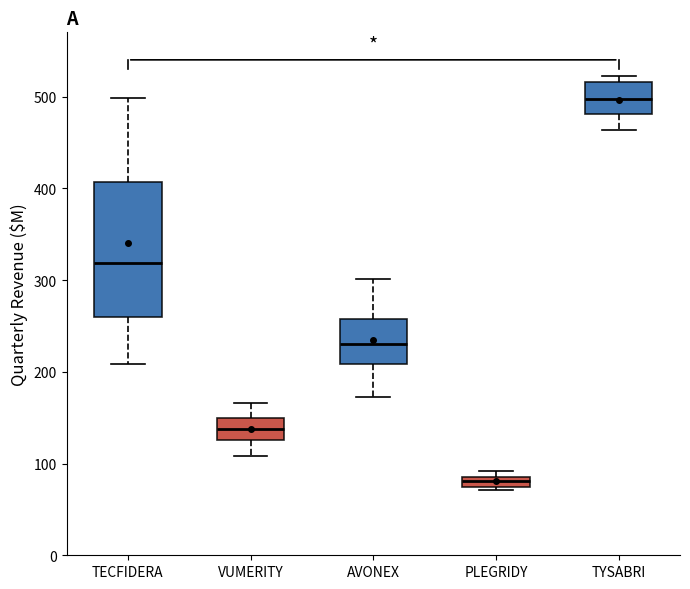

Where is the upper edge of the box for TECFIDERA on the y-axis? The values are not printed on the chart, so give them approximately, as read against the axis.

410